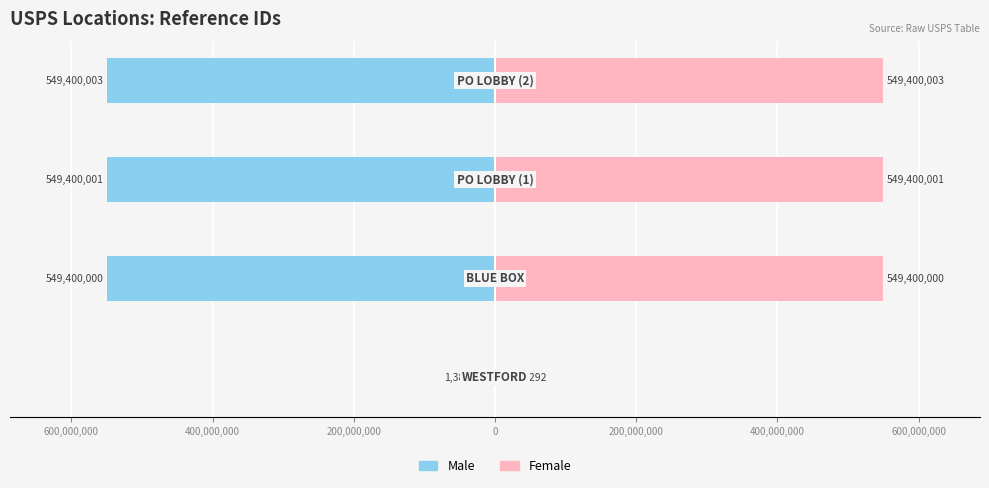

What is the minimum value for Male?

-549400003